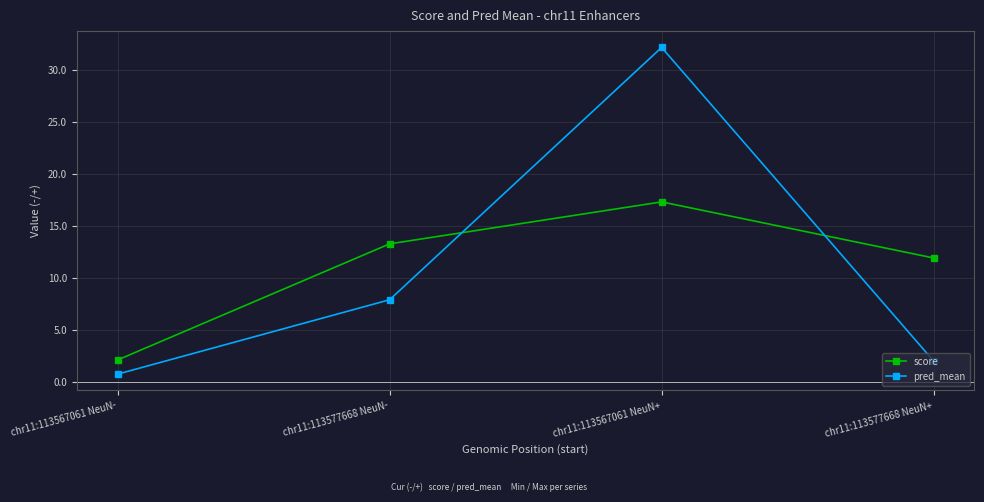

At which label does score reach its peak?

chr11:113567061 NeuN+